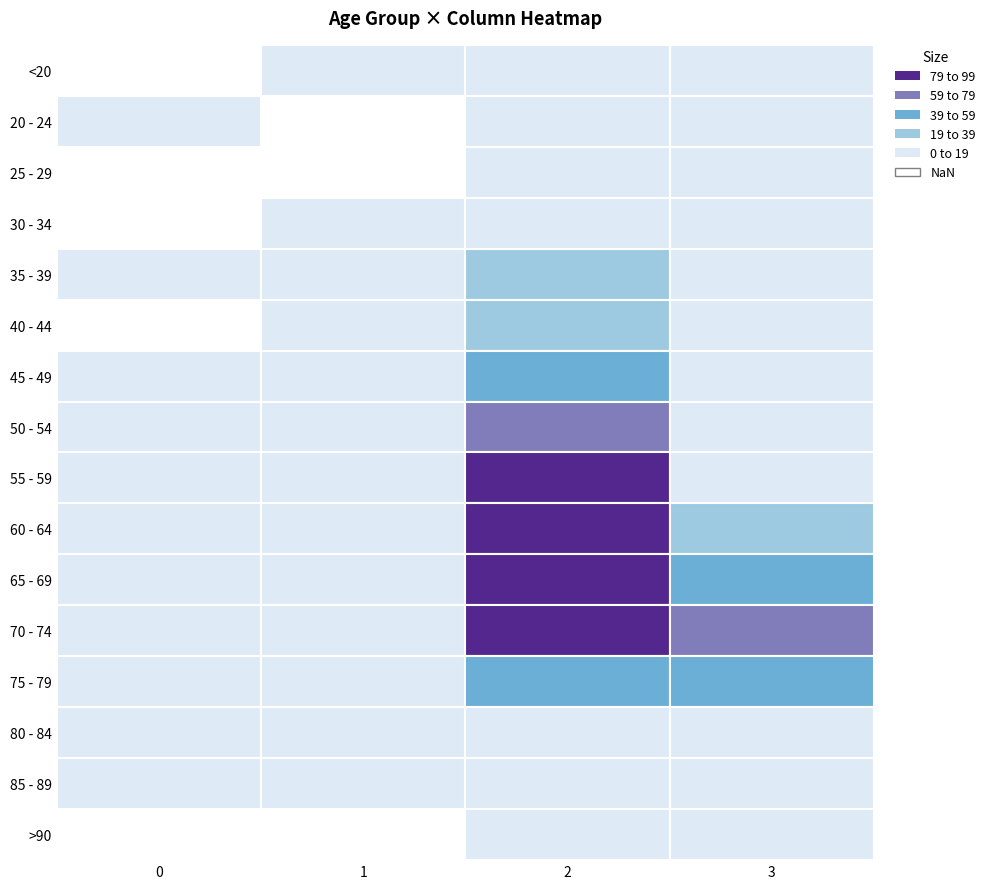

What is the total value across all series at 1?

60